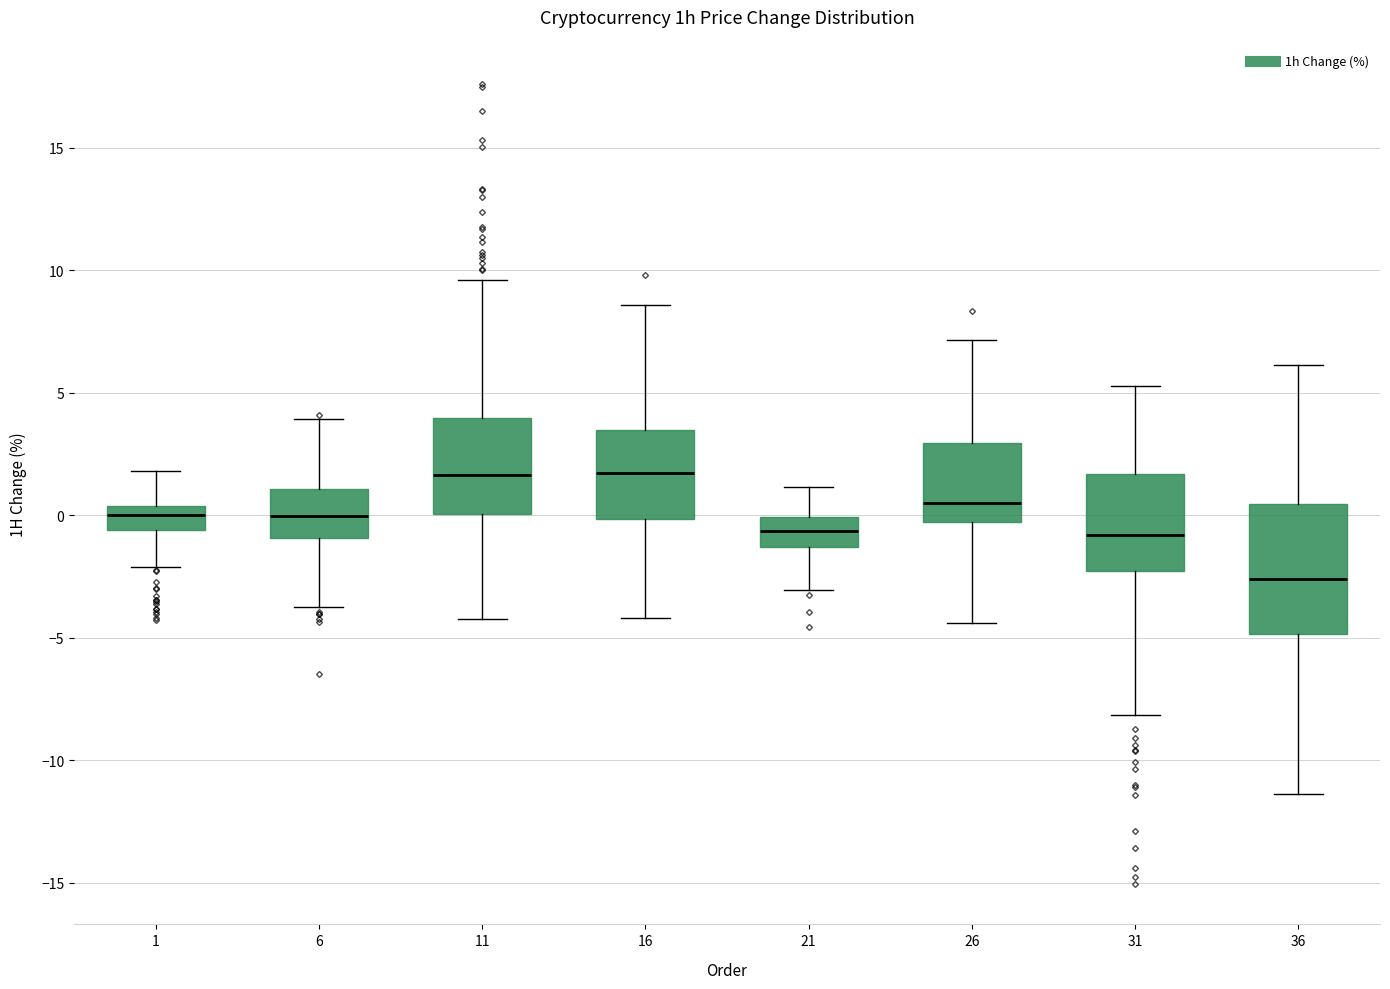

Where does the lower whisker of the box at x = 21 end on the y-axis? The values are not printed on the chart, so give them approximately, as read against the axis.

-3.0